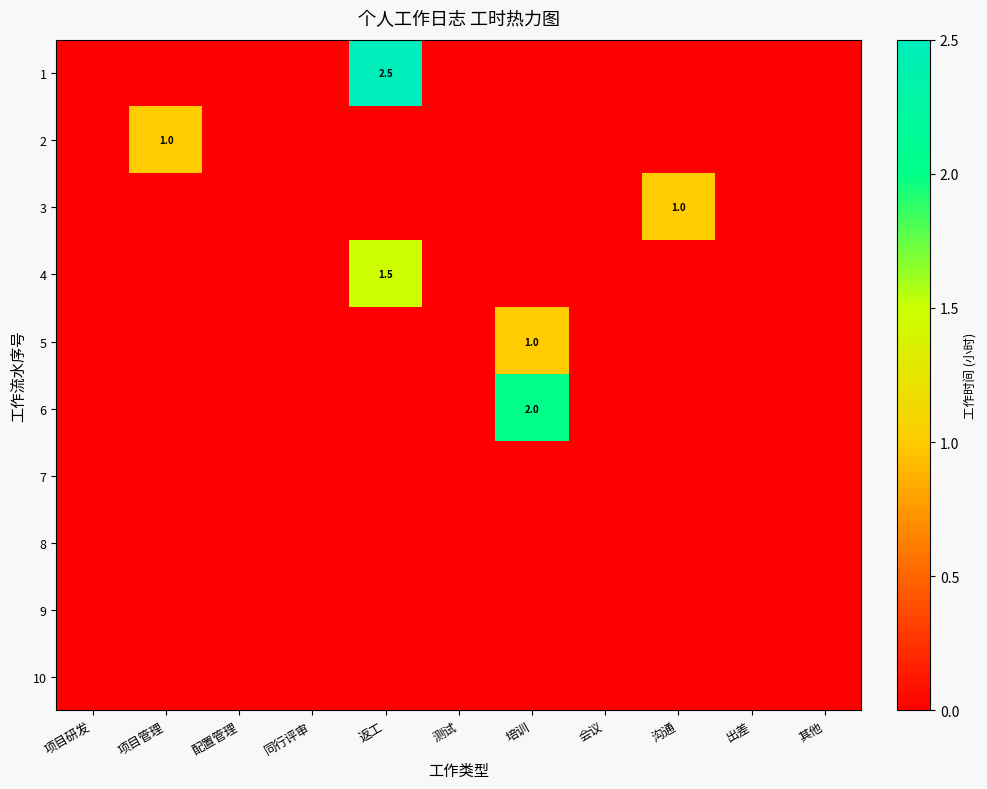

How many series are shown in this chart?

10